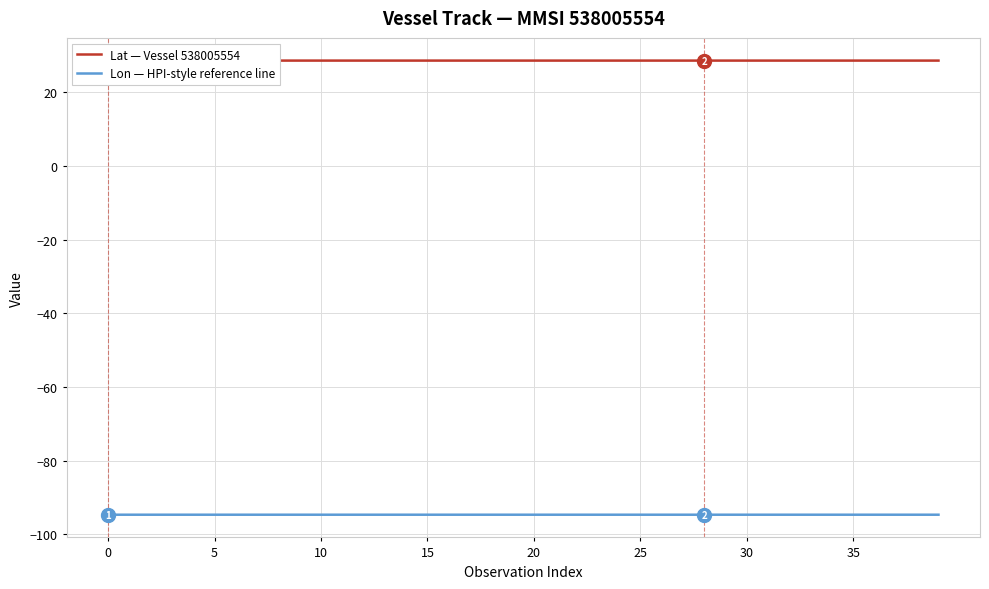

What is the sum of all Lat — Vessel 538005554 values?

1146.5